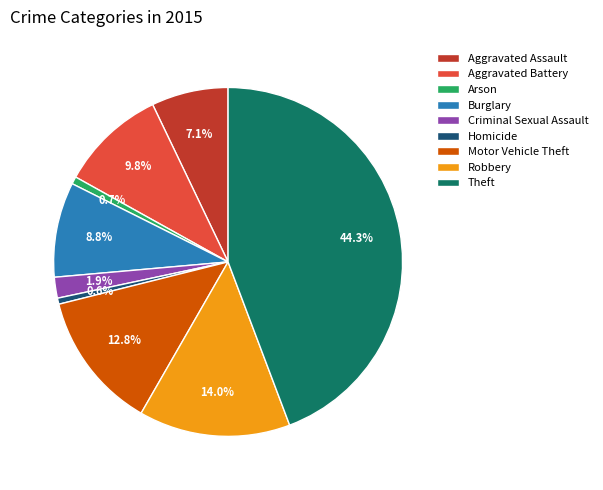

Does Theft account for over 50% of the chart?

No